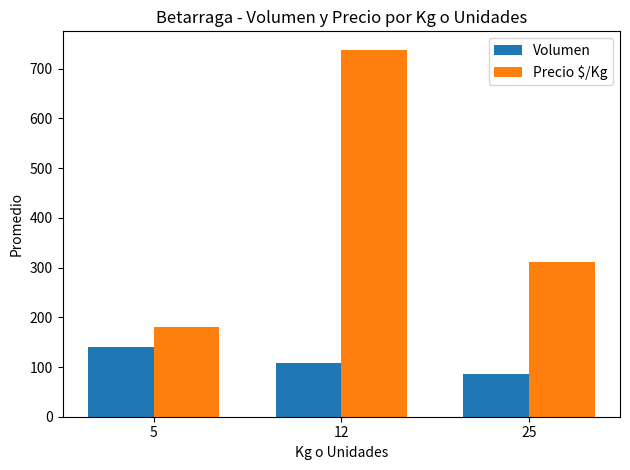

List the series in order of their overall mean, highest first.

Precio $/Kg, Volumen